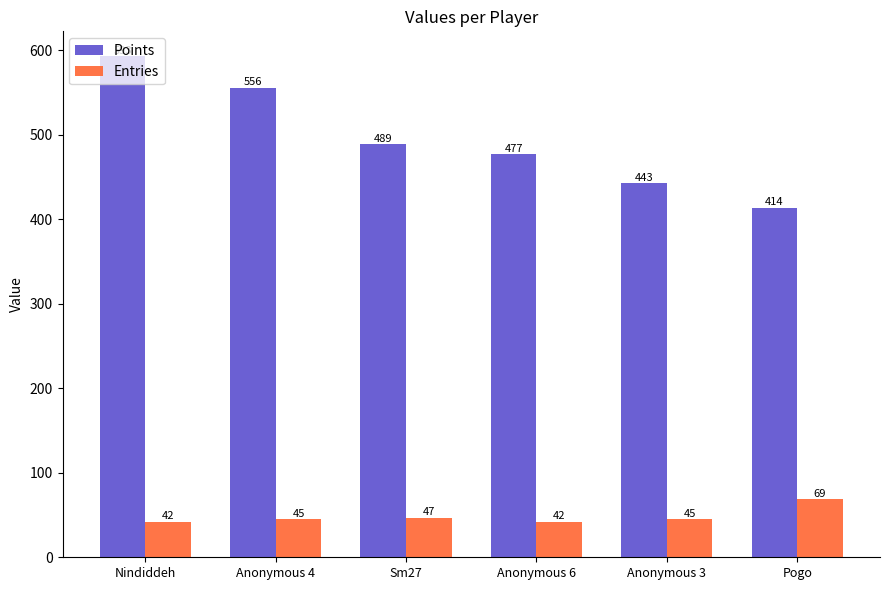

What is the sum of all Entries values?

290